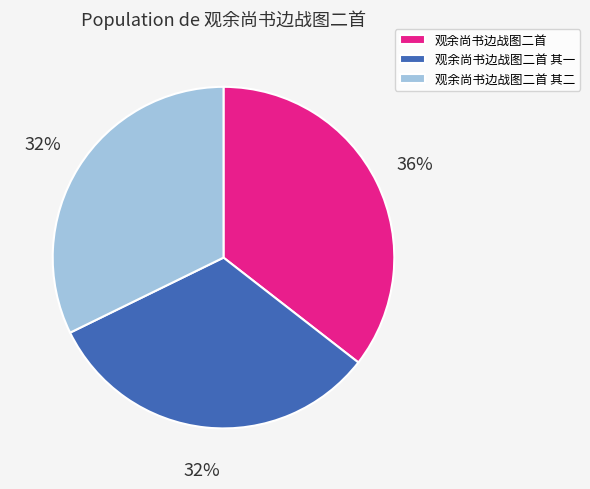

What is the ratio of the value at 观余尚书边战图二首 其一 to the value at 观余尚书边战图二首 其二?

1.0